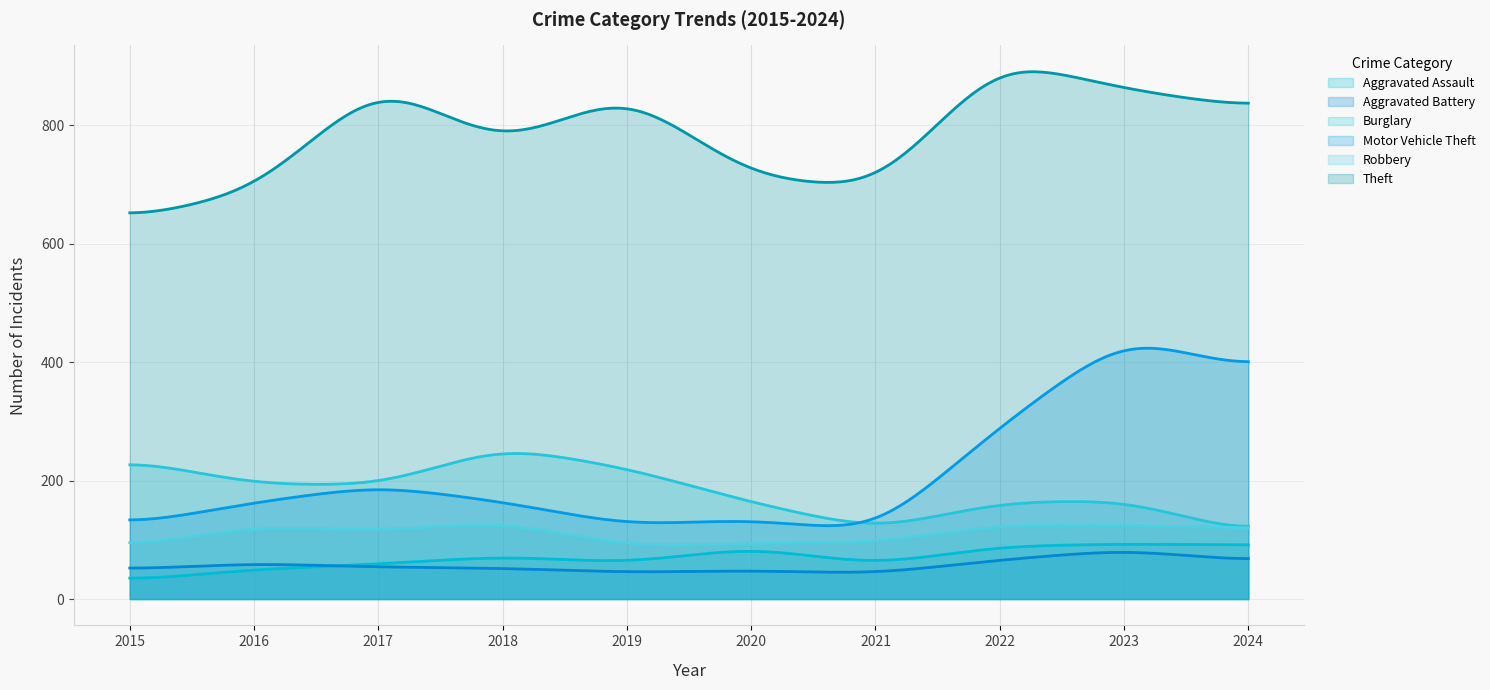

What is the value of the Motor Vehicle Theft point at the 5th from the left?

125